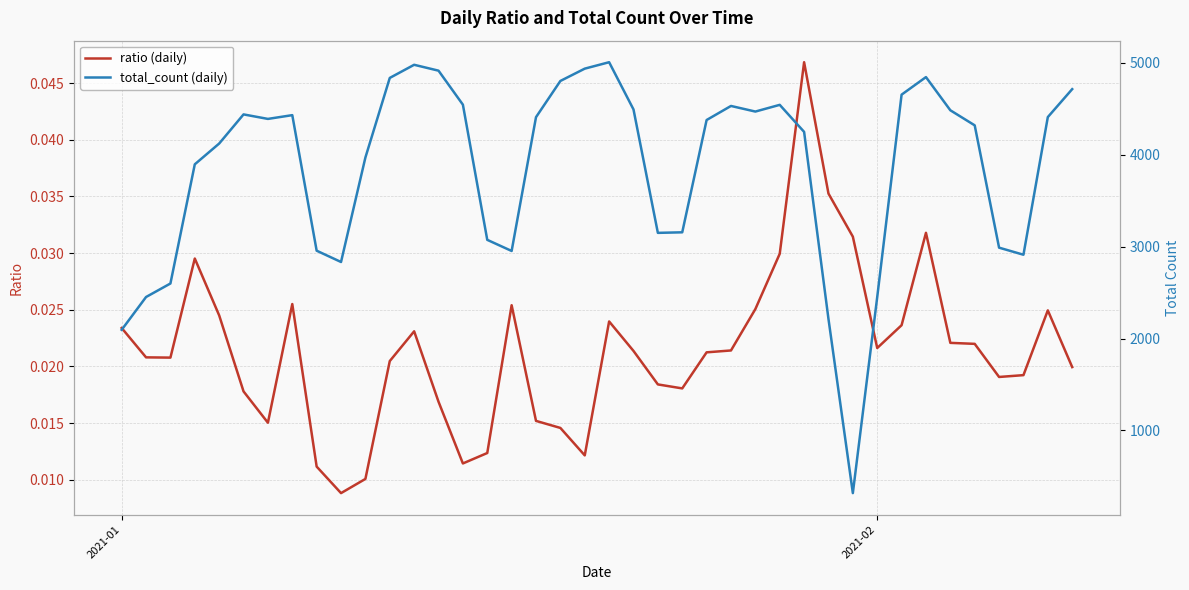

What is the sum of all ratio (daily) values?

0.9